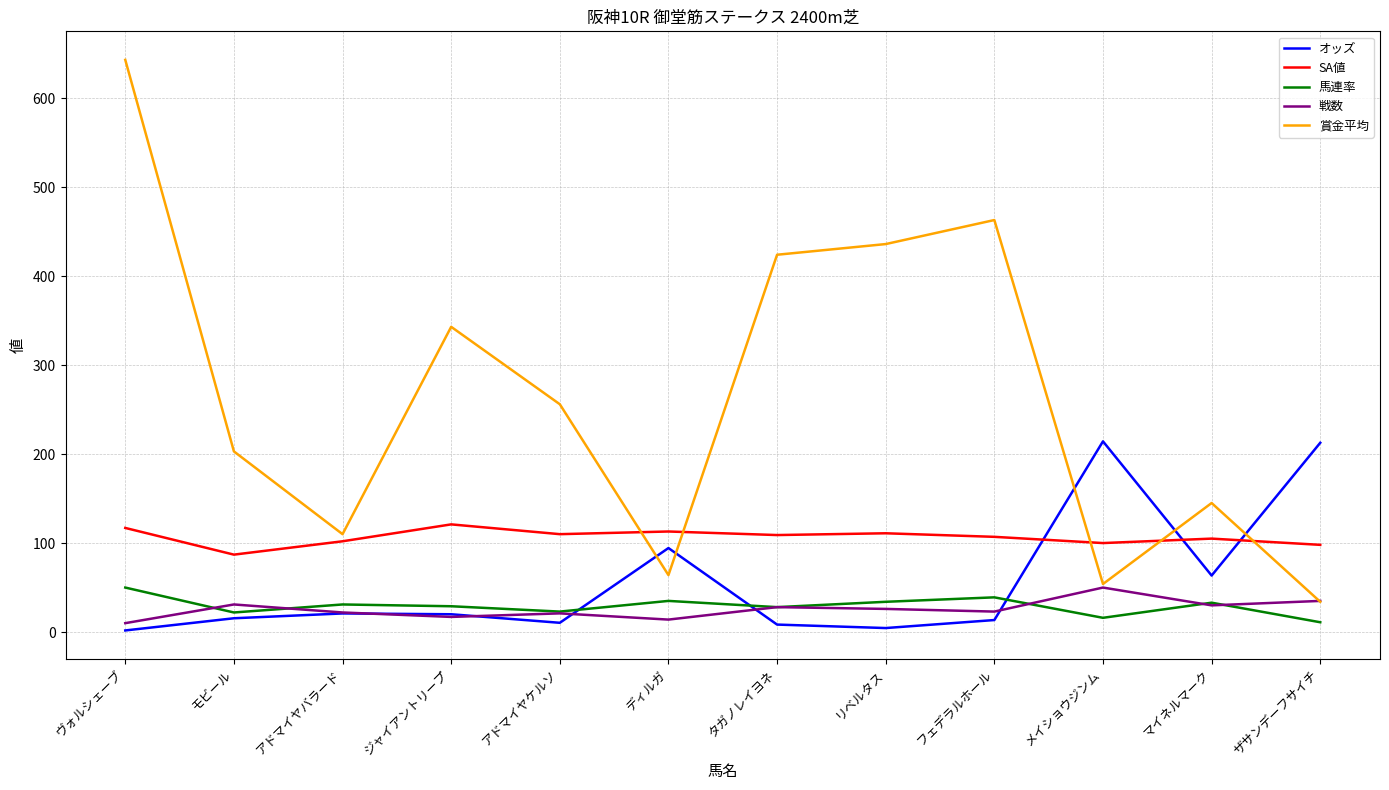

Which series has the widest spread of values?

賞金平均